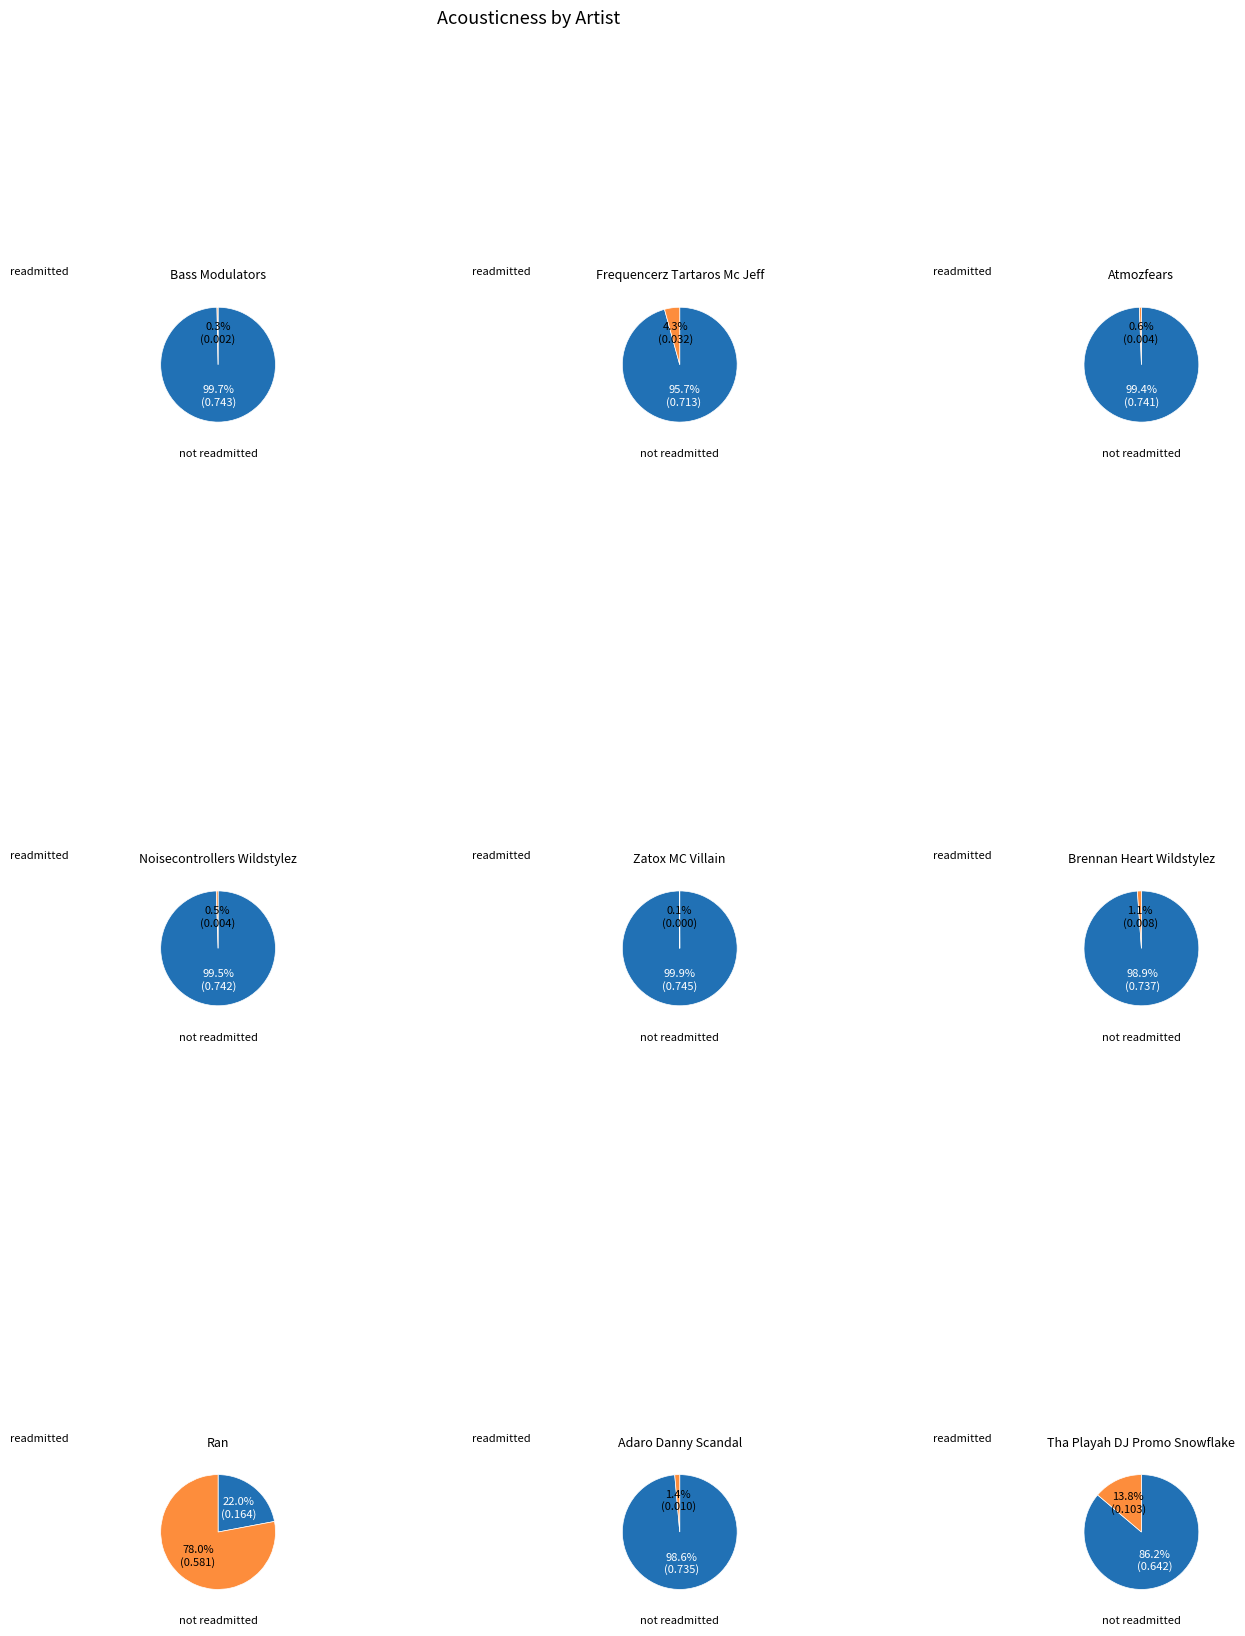

Is Ran the majority of the pie?

Yes